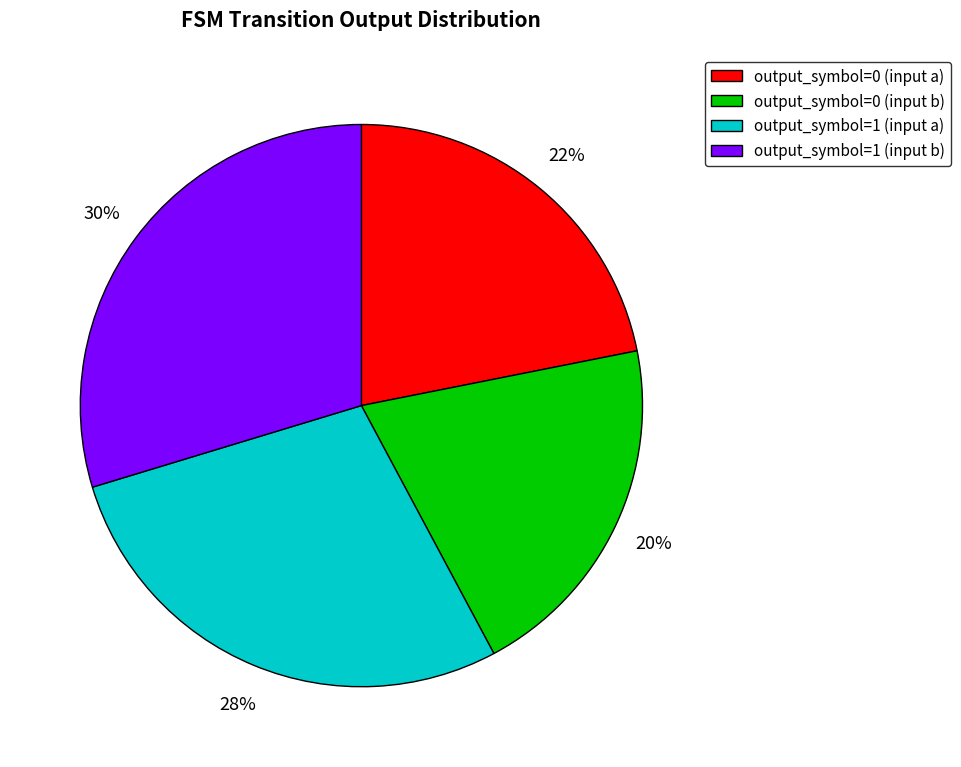

Does output_symbol=0 (input a) account for over 50% of the chart?

No